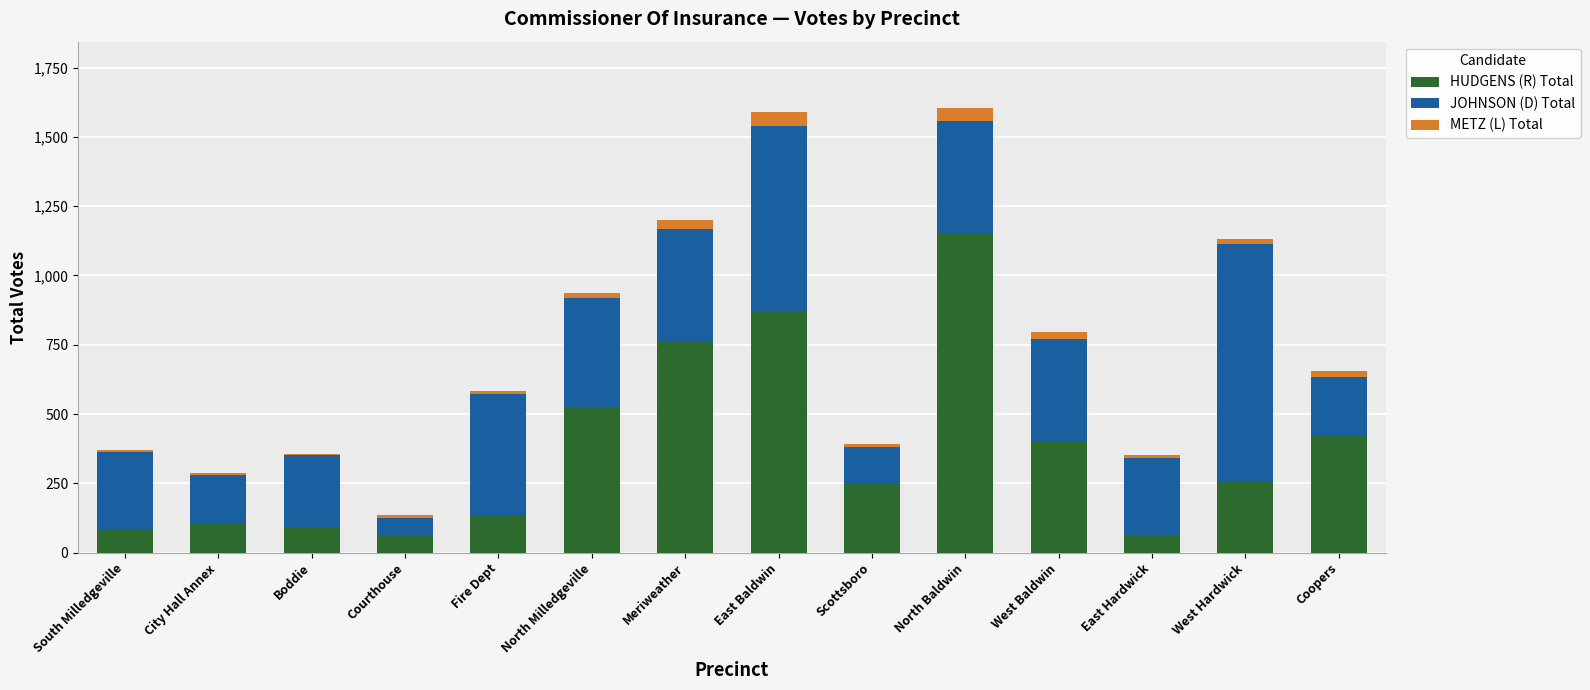

What is the sum of all HUDGENS (R) Total values?

5178